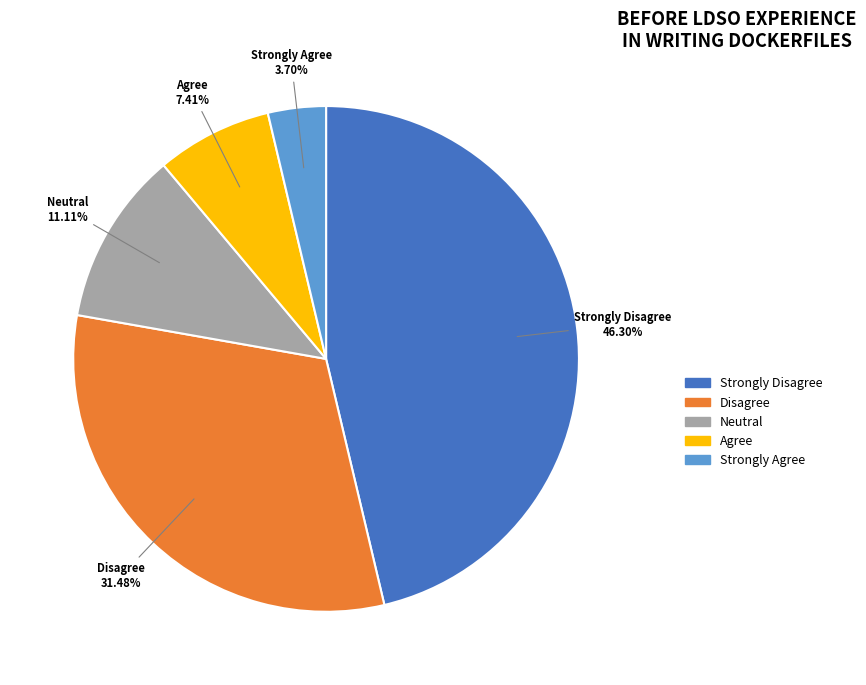

Approximately how many times larger is the value at Disagree compared to Agree?

4.2